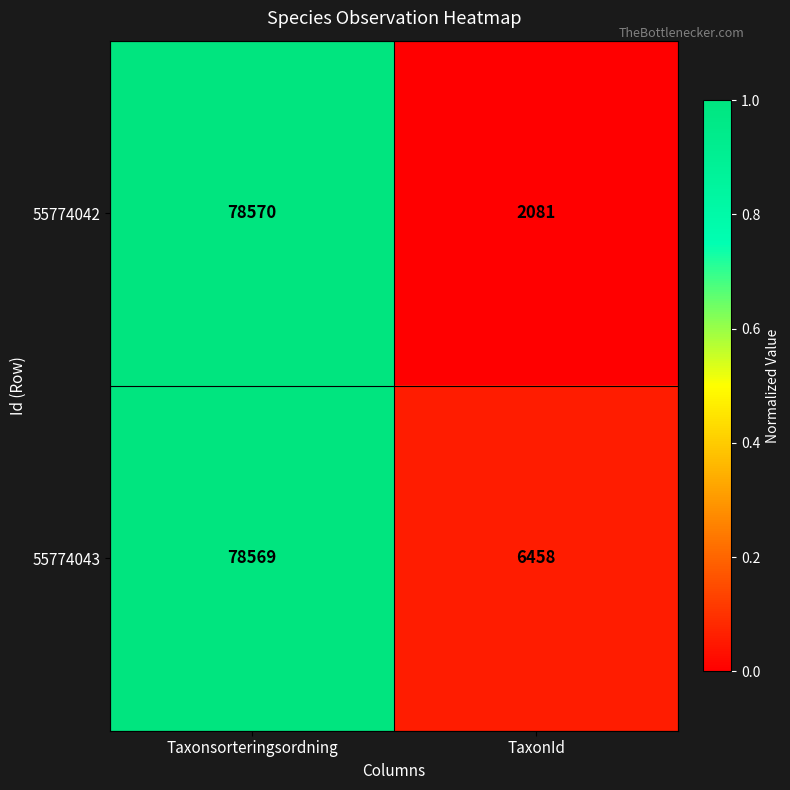

Which series has the largest range (max minus min)?

55774042